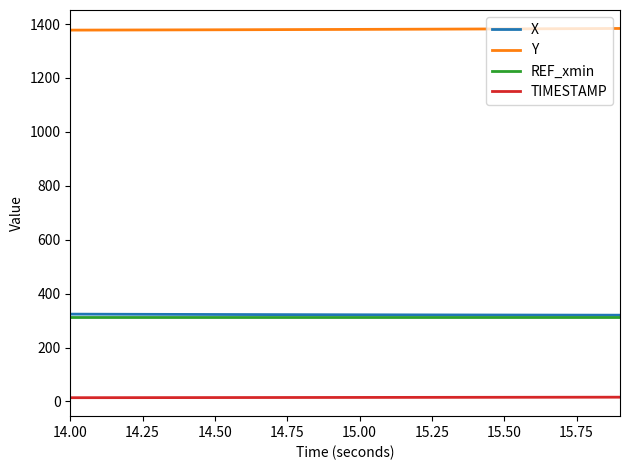

Which series has the largest total across all categories?

Y